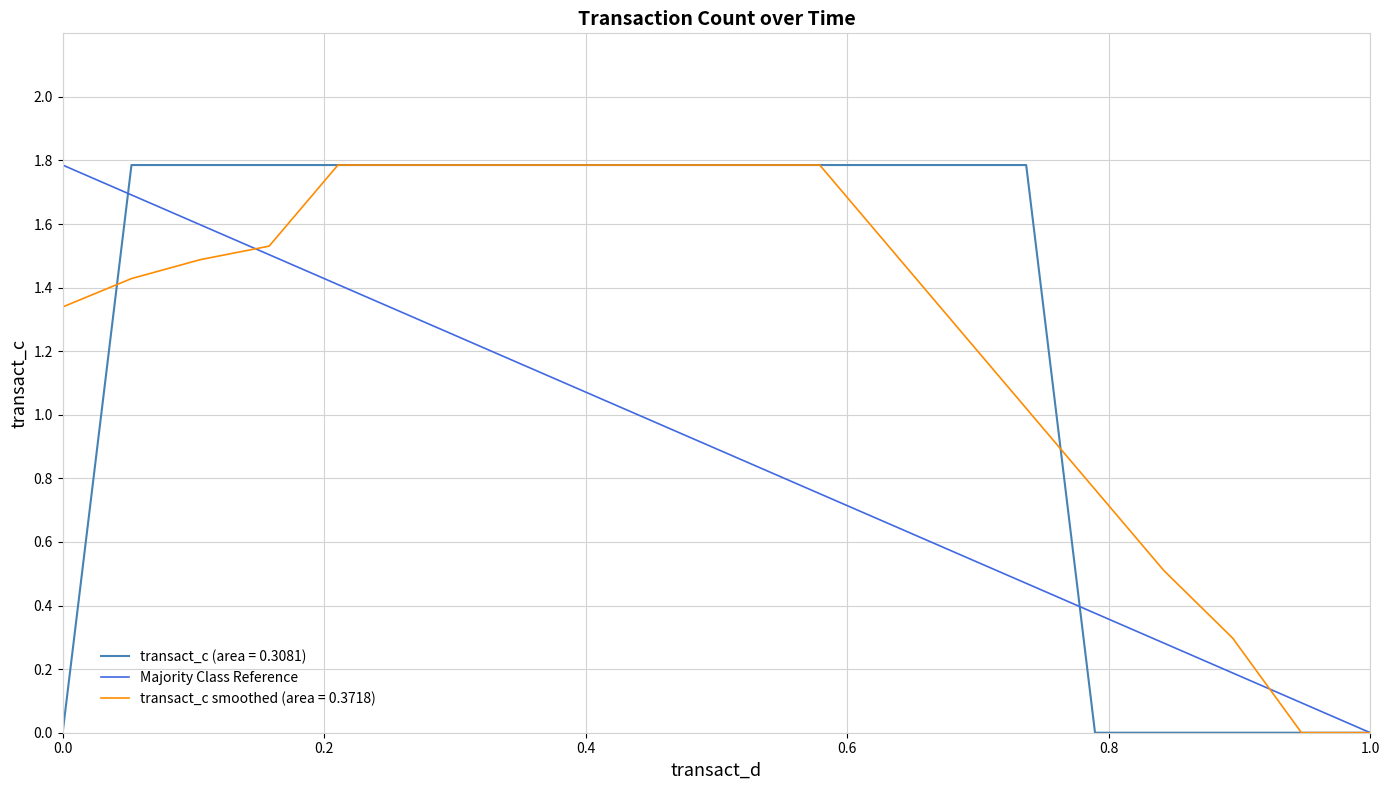

The value of transact_c (area = 0.3081) at 0.0 is -0.7. True or false?

False